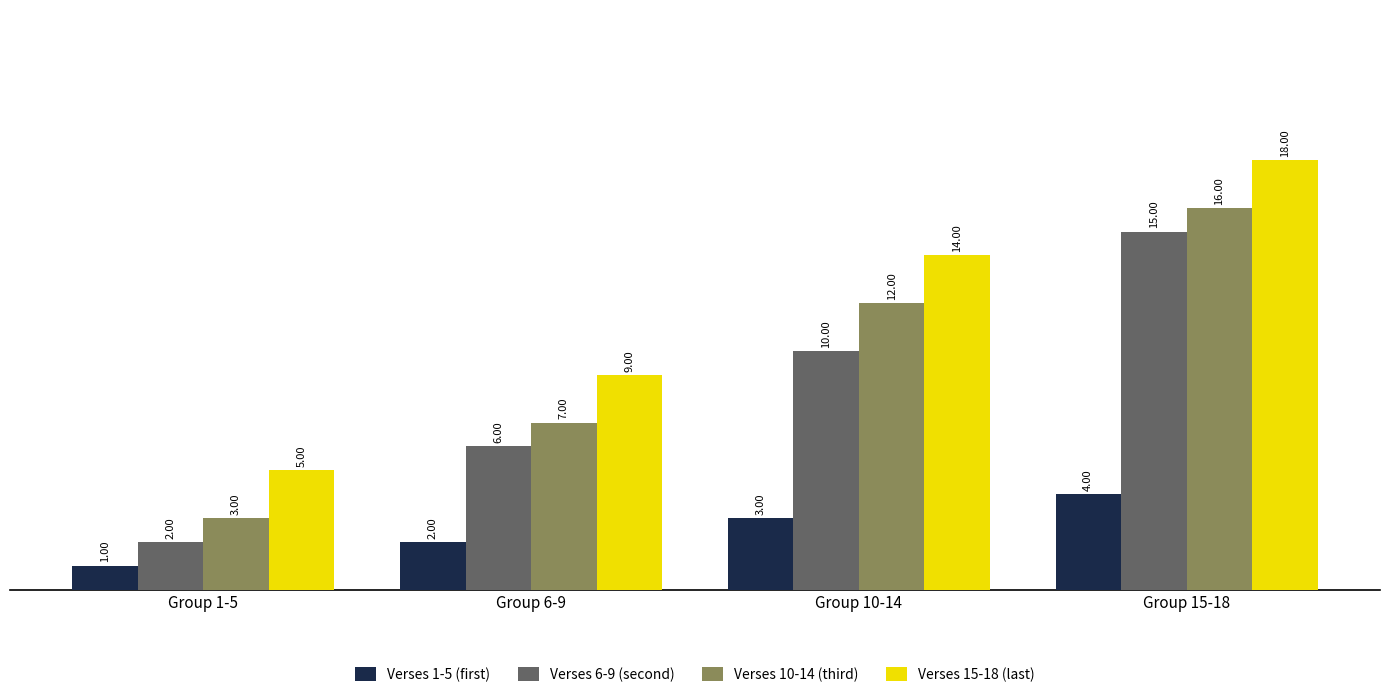

What is the label of the 3rd bar from the right?

Group 6-9